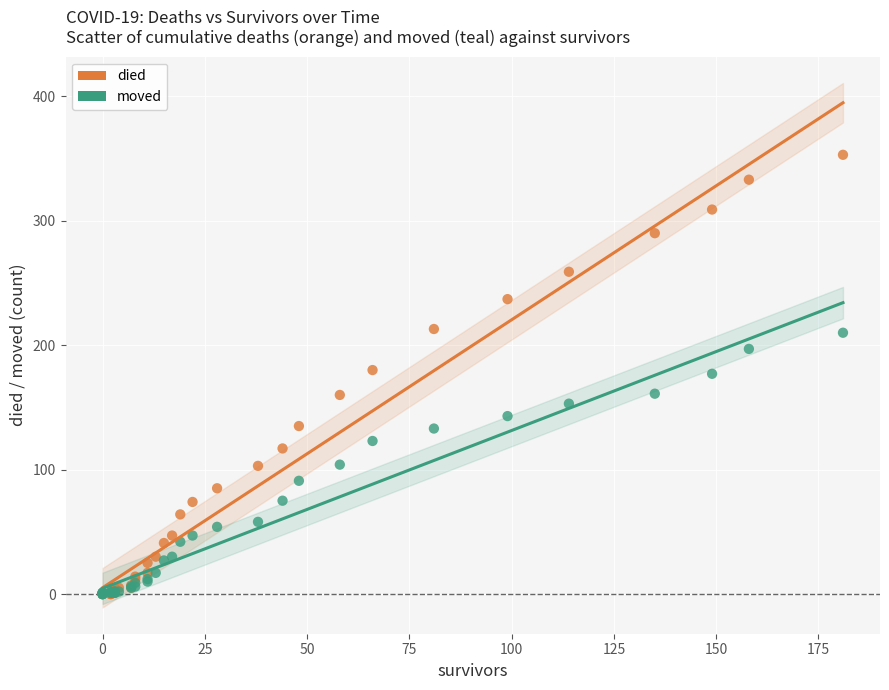

Which series has the widest spread of Y values?

died